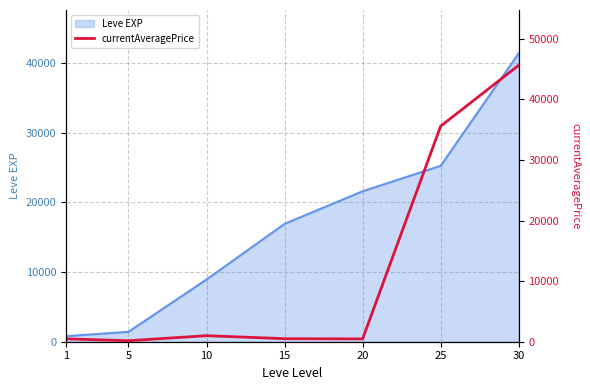

The value of Leve EXP at 10 is 15838. True or false?

False